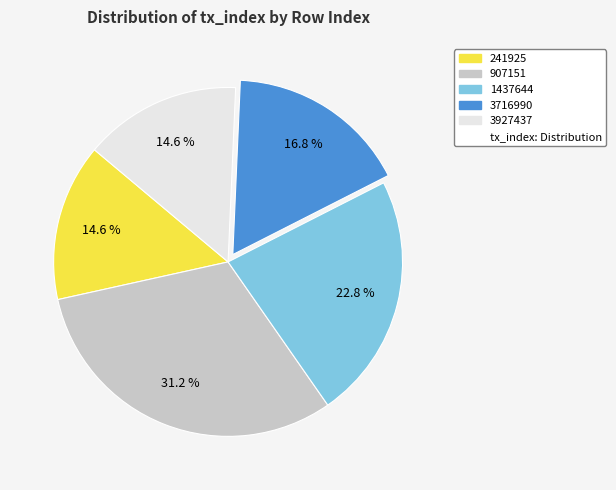

Does any single category account for the majority?

No